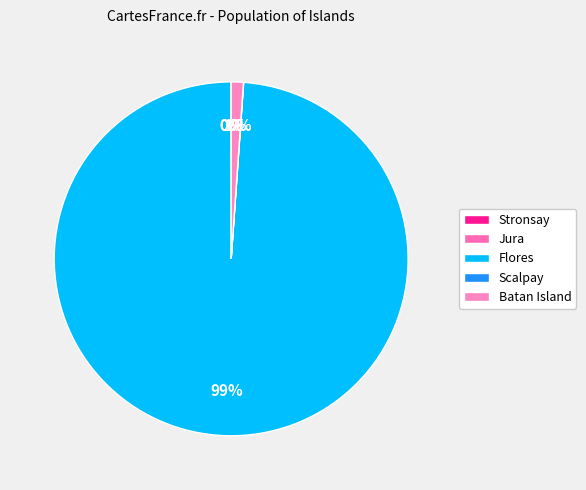

How many segments does this pie chart have?

5